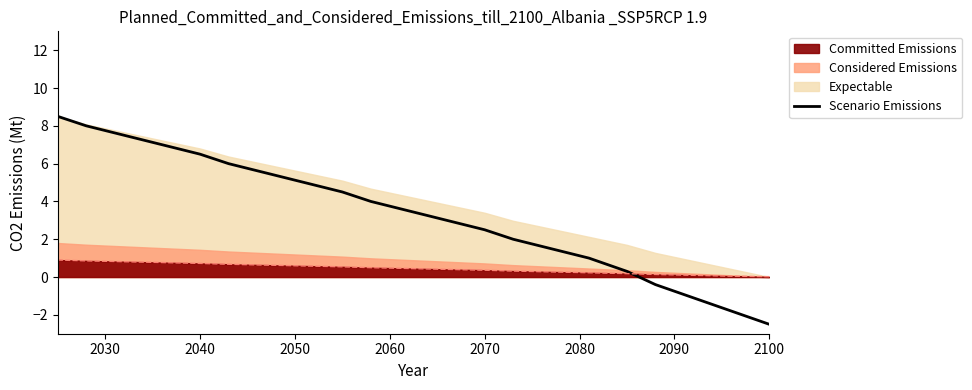

What is the minimum value for Scenario Emissions?

-2.5